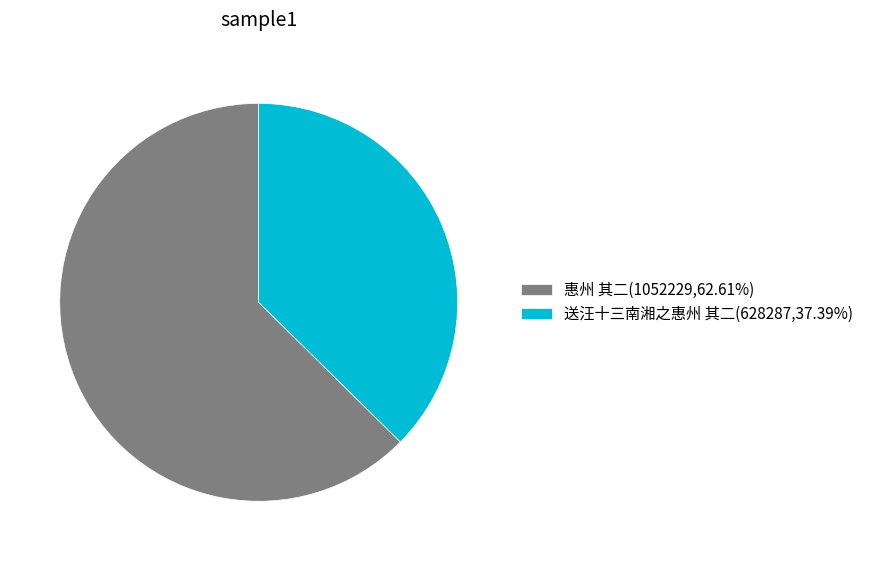

True or false: 惠州 其二 accounts for 63% of the total.

True